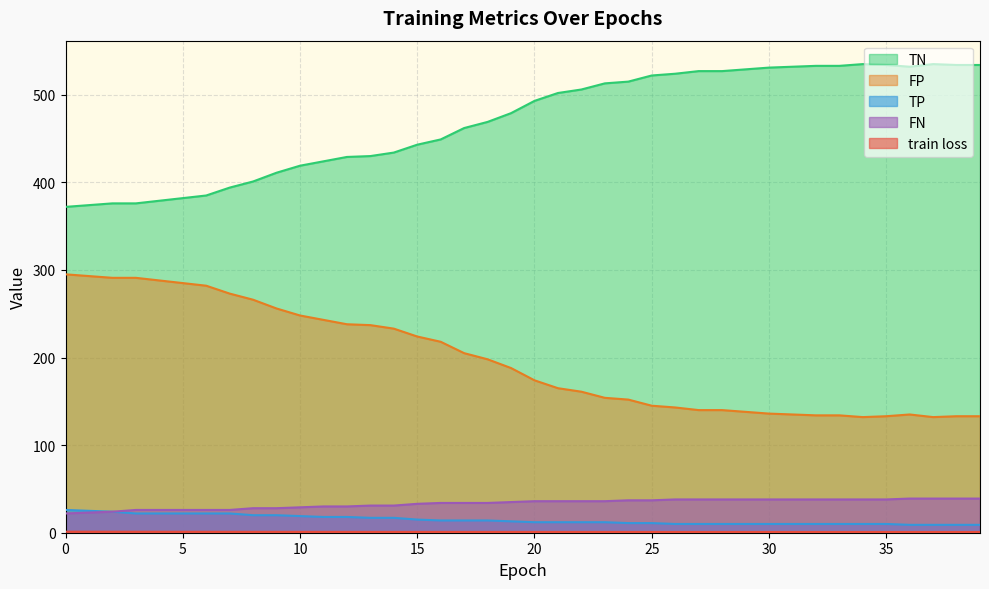

How many data points in TN are above 493?

19